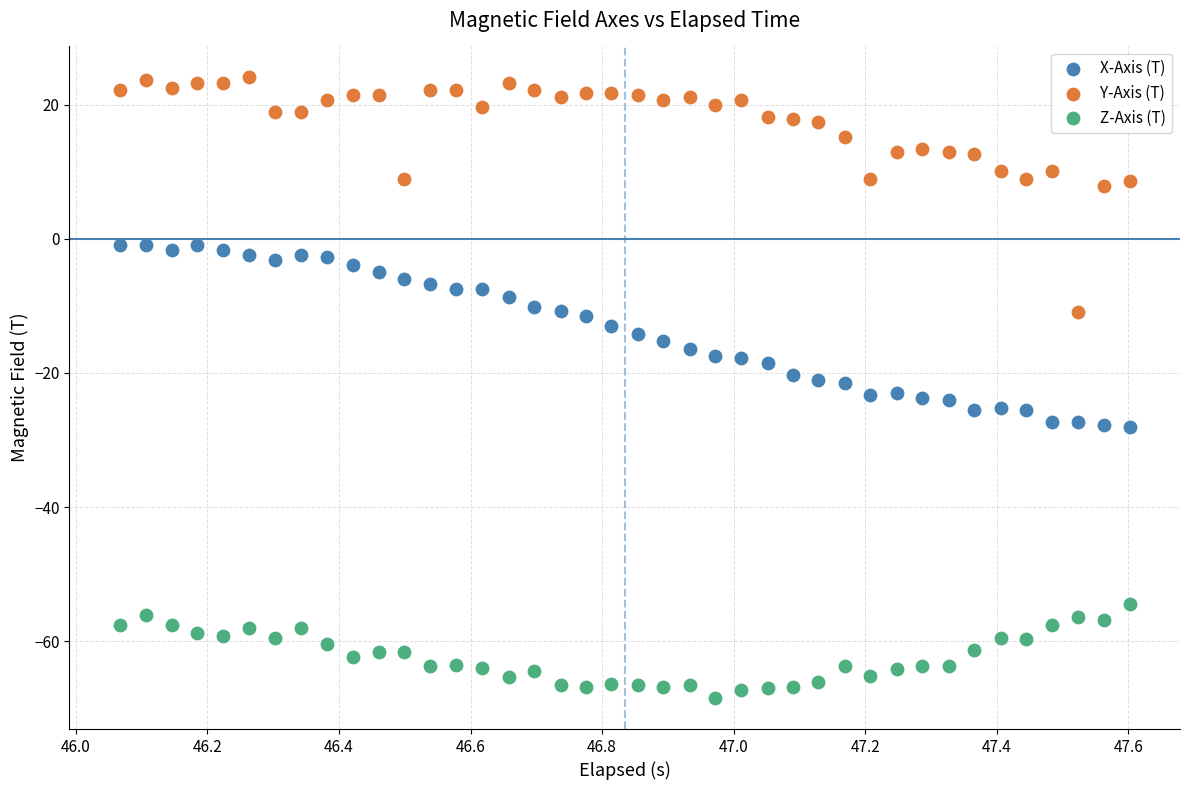

Which series contains the lowest Y value?

Z-Axis (T)